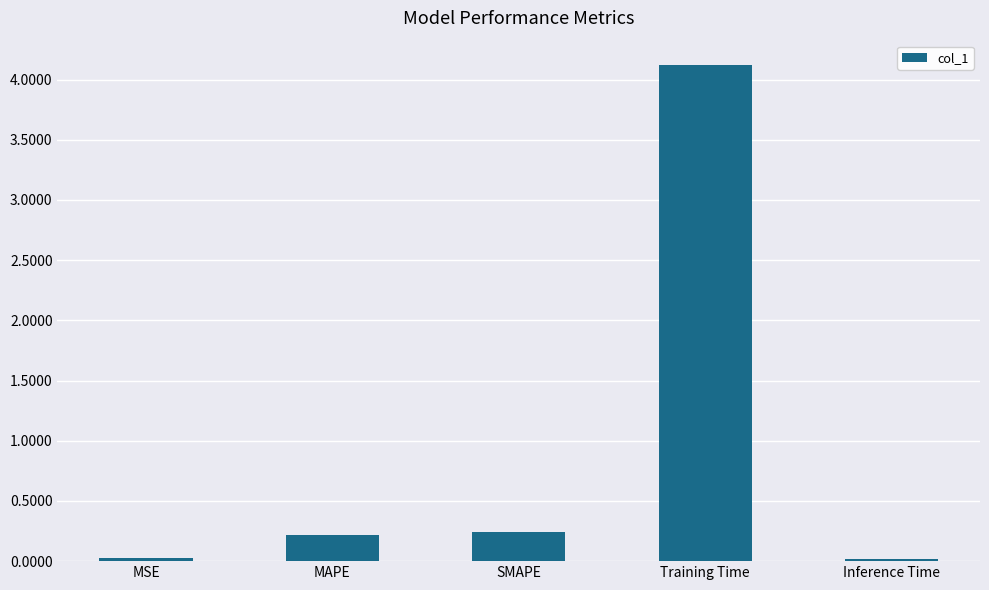

The chart shows a value of 0.0 at MAPE. True or false?

False